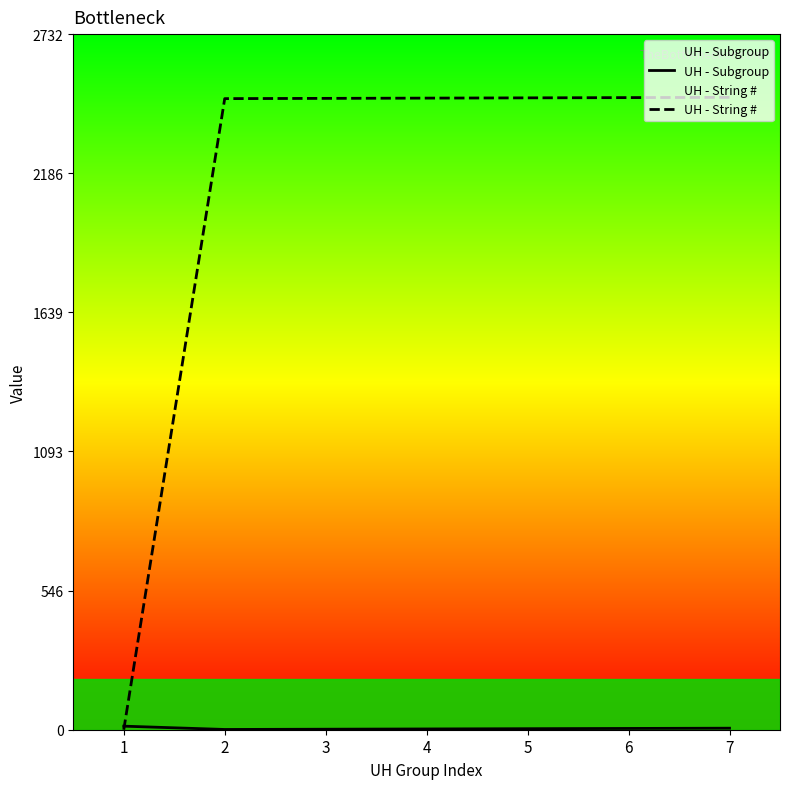

At which label does UH - String # reach its peak?

7